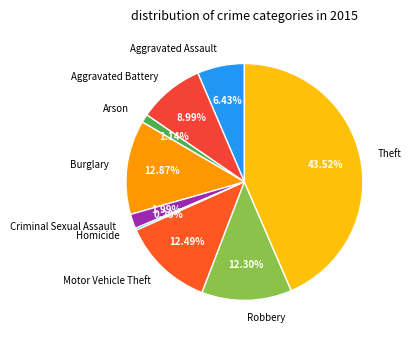

The Theft slice represents 44% of the pie. True or false?

True